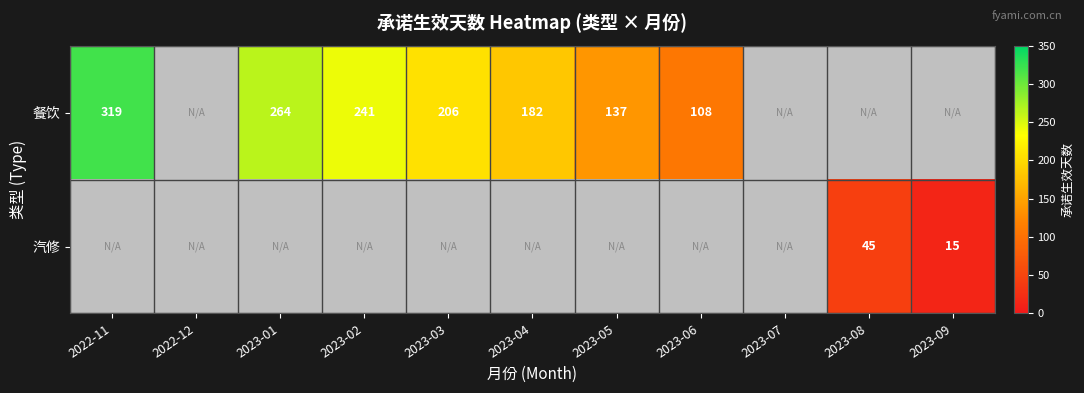

Which has a higher value, 2023-08 or 2023-02?

2023-02